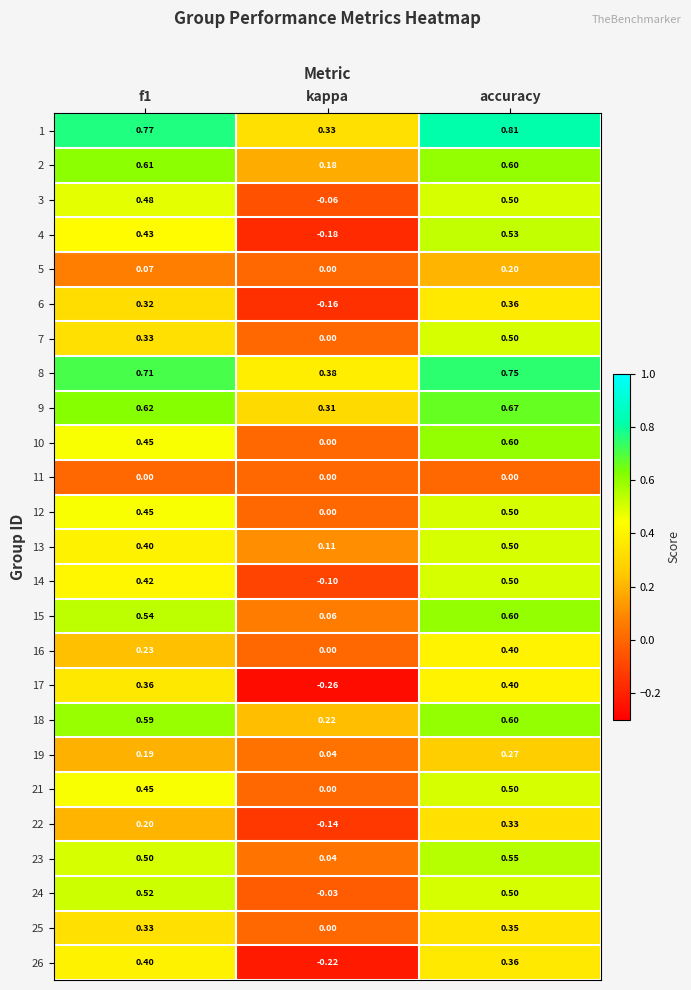

Which label corresponds to the smallest value in the chart?

kappa